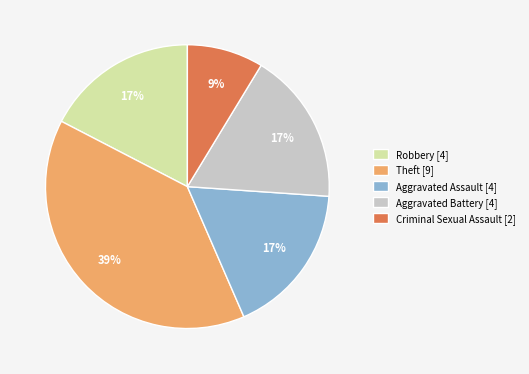

To the nearest percent, what is the difference between the largest and smallest slice percentages?

30%